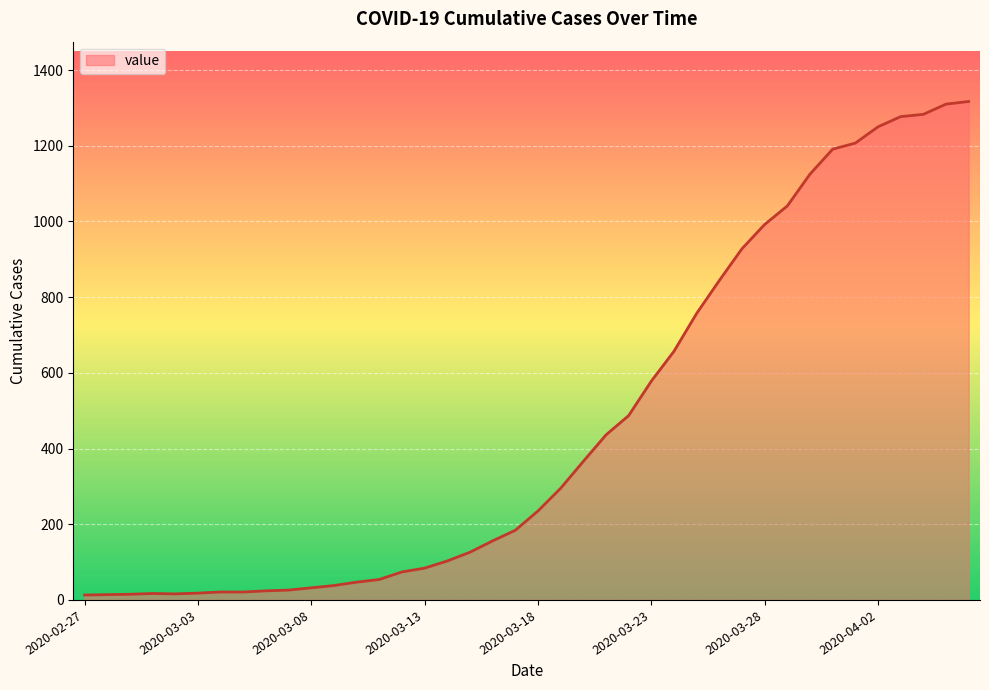

What is the greatest value displayed?

1317